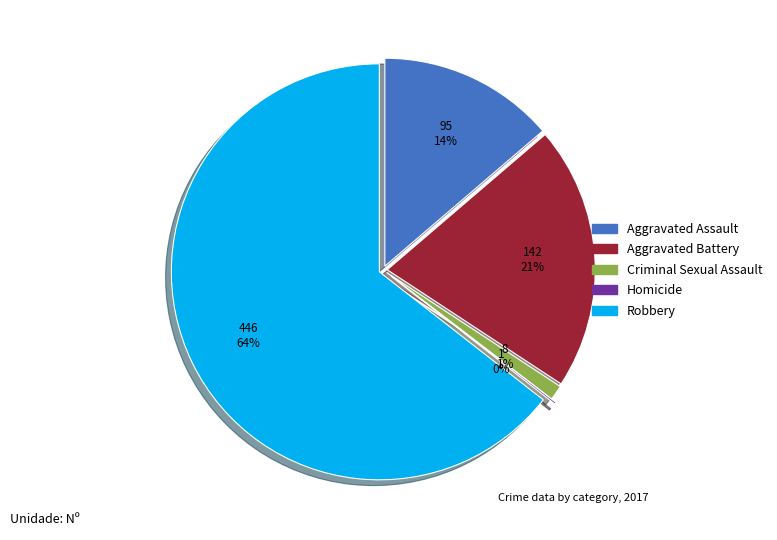

Is Aggravated Battery the majority of the pie?

No